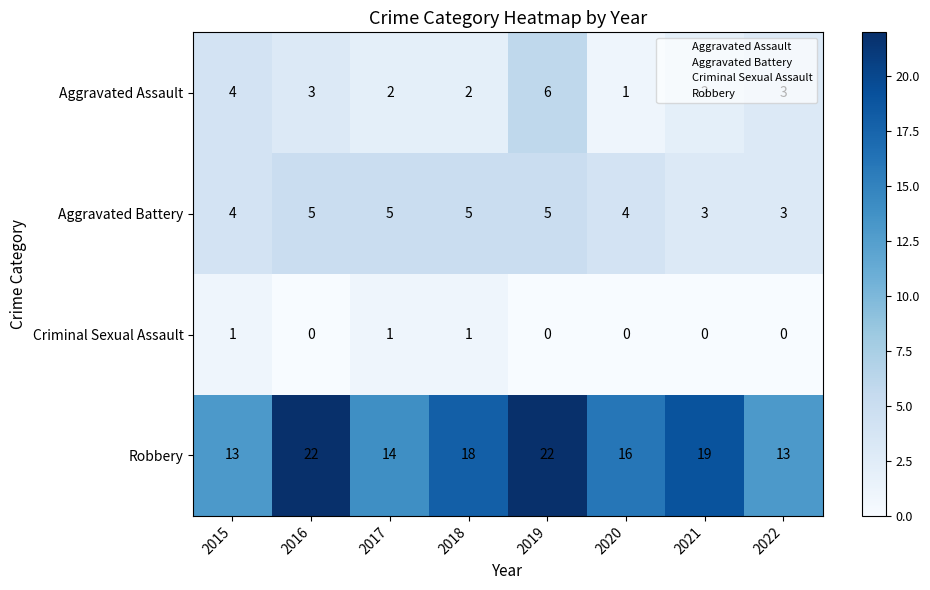

What is the maximum value shown in the chart?

22